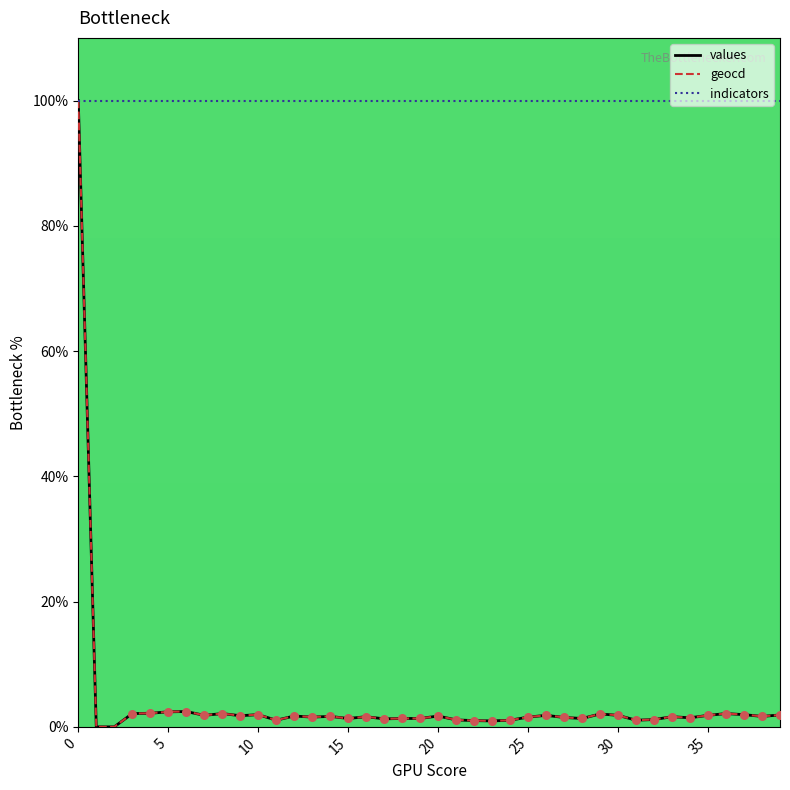

Which series has the largest total across all categories?

indicators